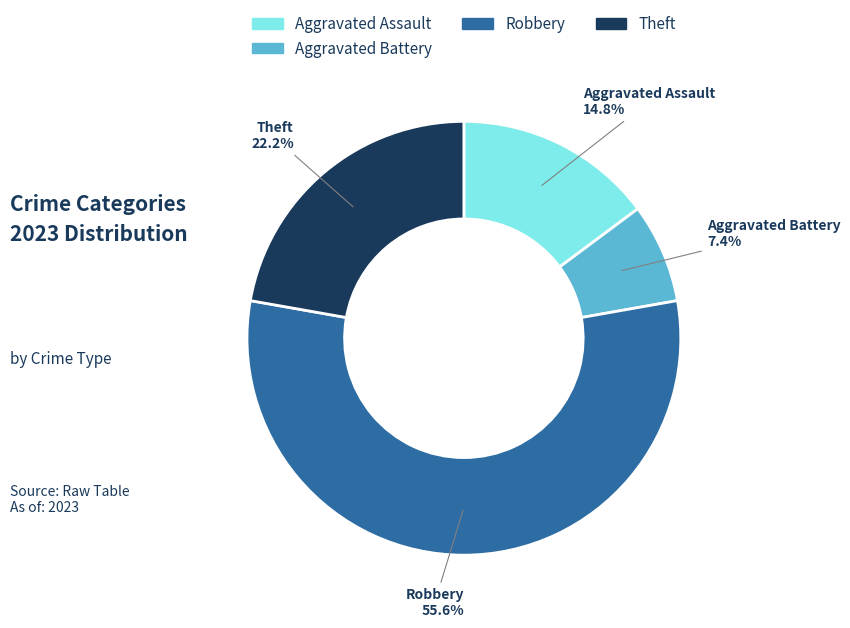

Does any single category account for the majority?

Yes